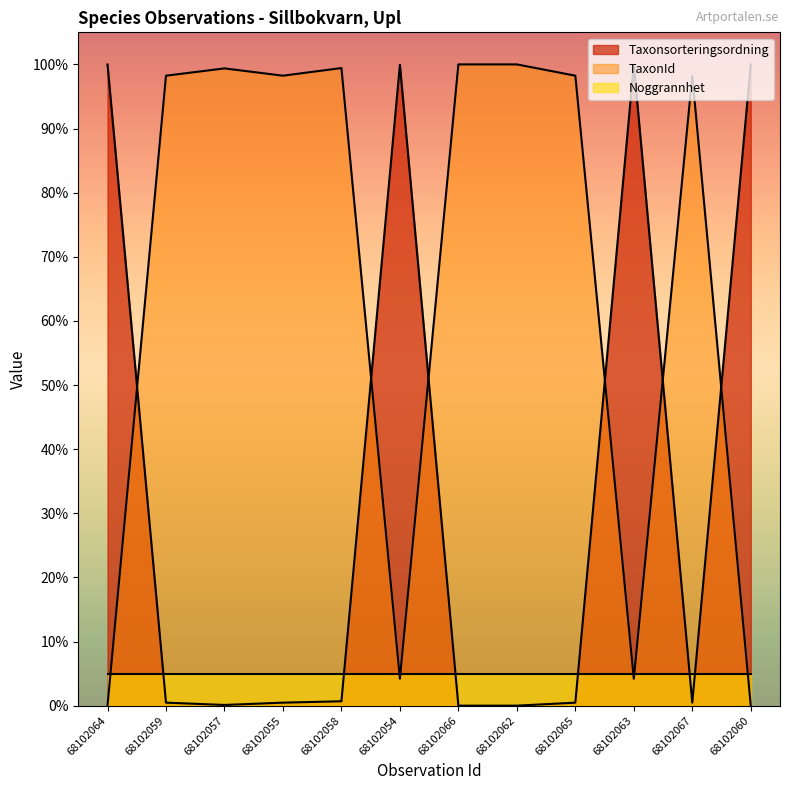

In TaxonId, how many points are higher than both neighbors (excluding endpoints)?

3